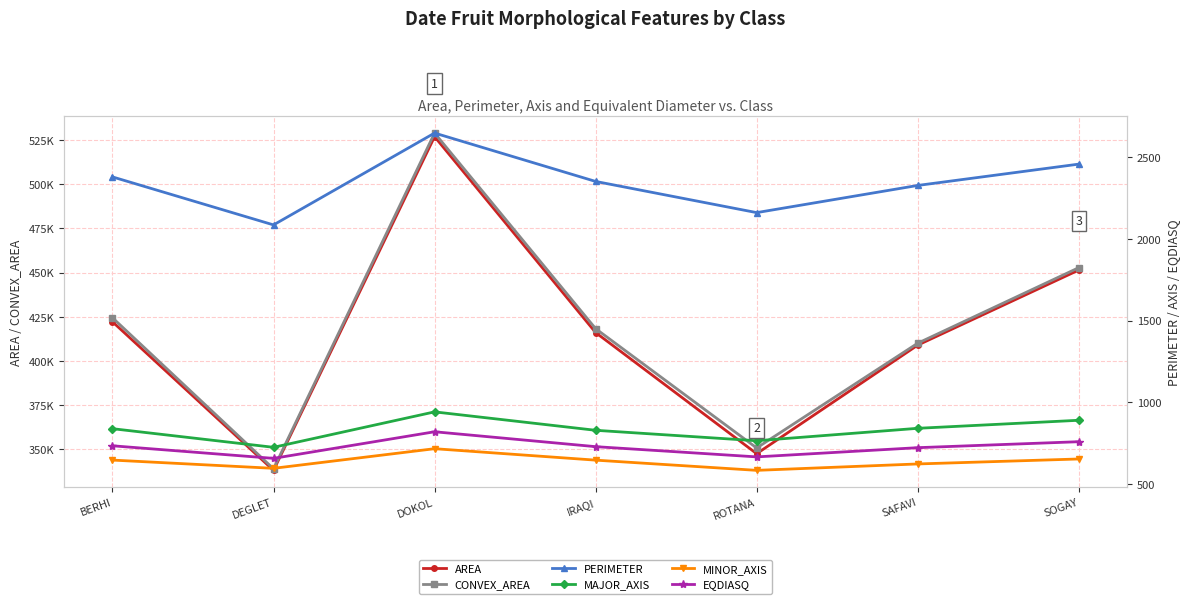

What is the total value across all series at DEGLET?

681210.3